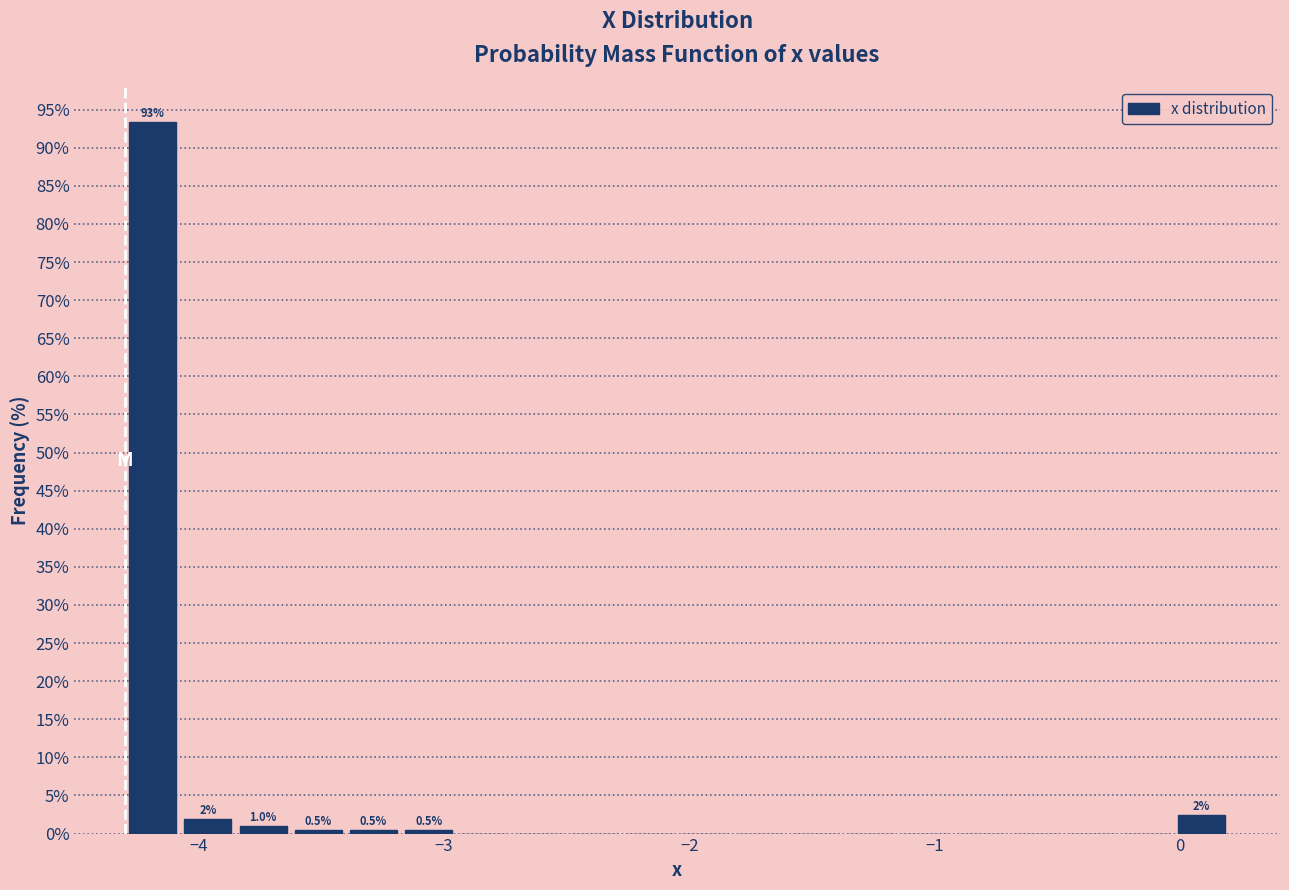

Read against the x-axis, roughly where is the centre of the tallest bar?

-4.2